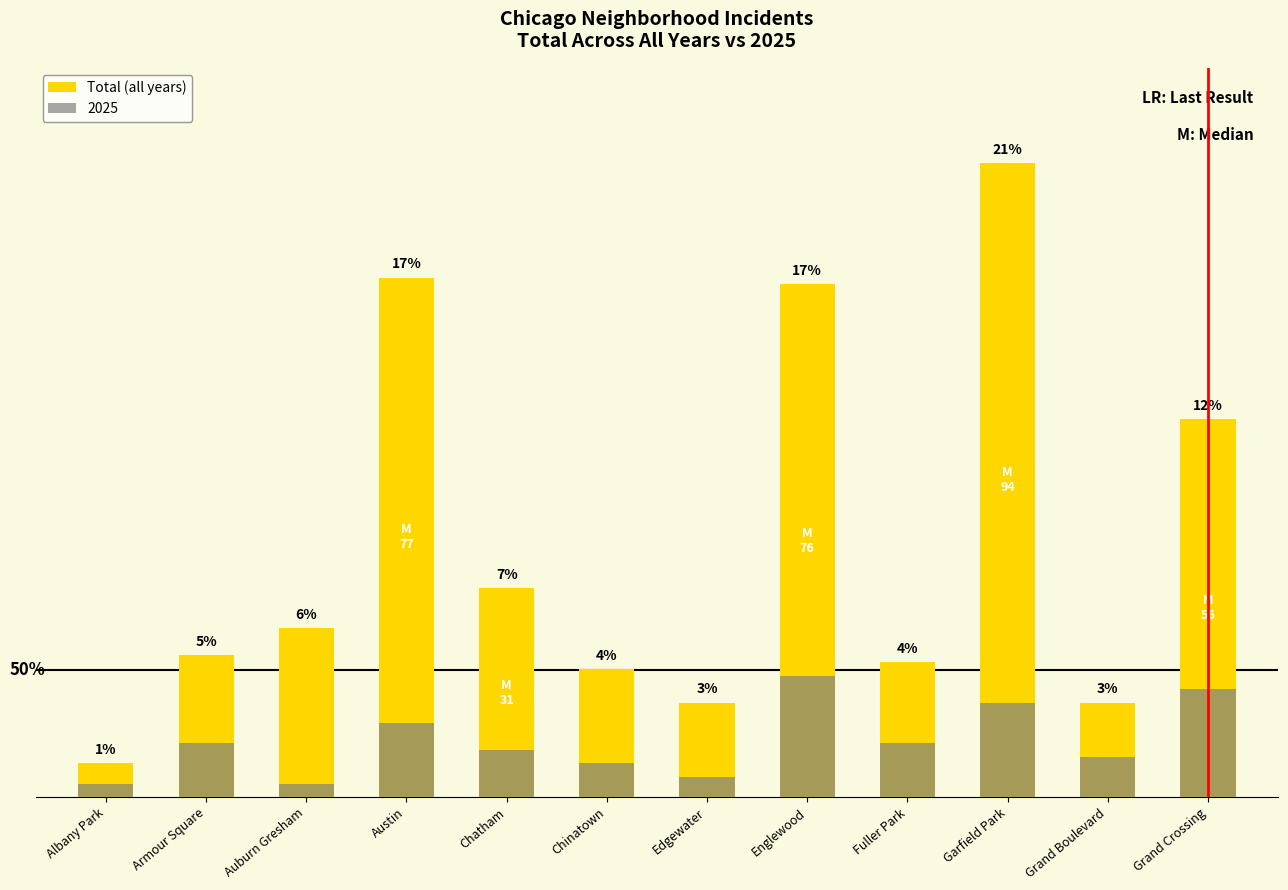

Rank the categories by value from highest to lowest.

Garfield Park, Austin, Englewood, Grand Crossing, Chatham, Auburn Gresham, Armour Square, Fuller Park, Chinatown, Edgewater, Grand Boulevard, Albany Park